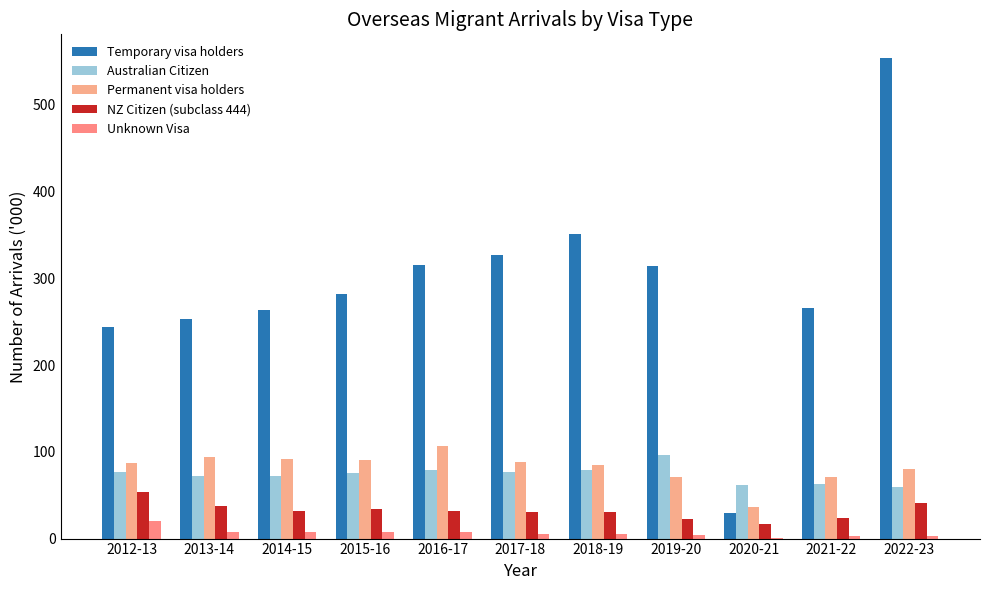

The Permanent visa holders series shows 79.7 at 2022-23. True or false?

True